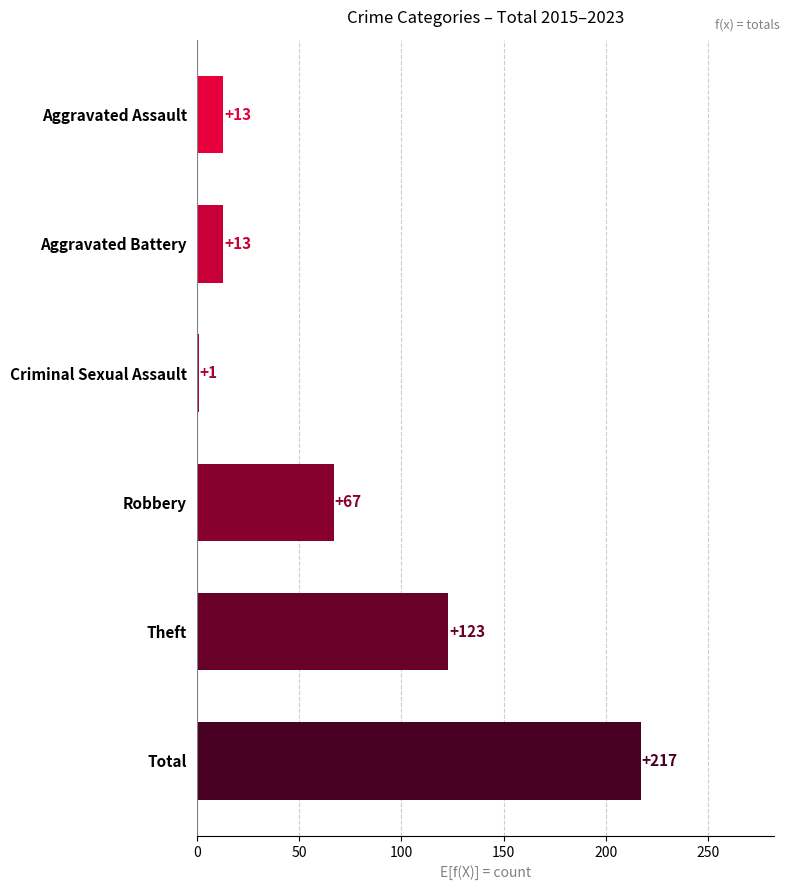

Is it true that the value at Aggravated Assault is 13?

True